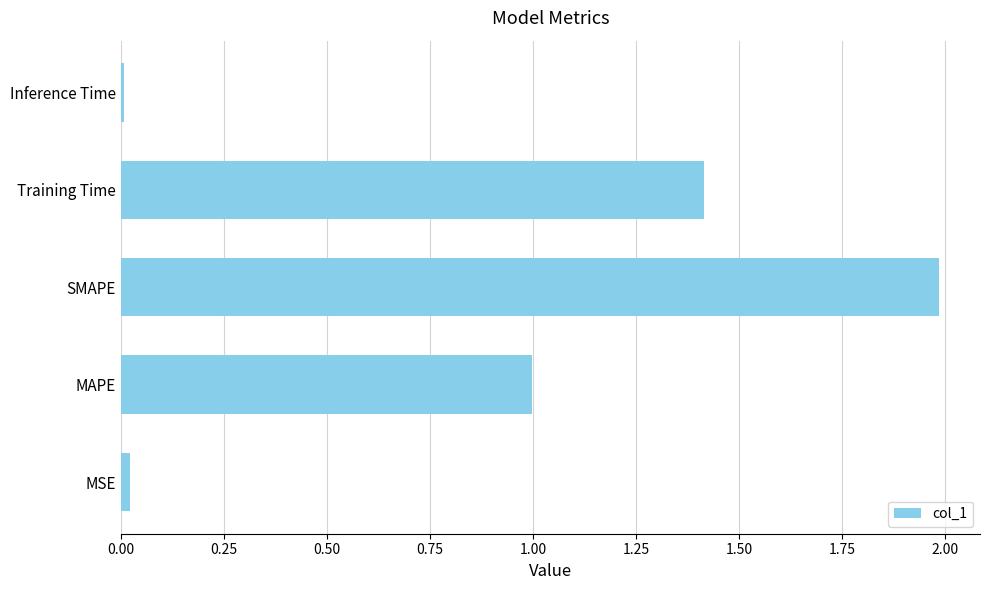

What is the average value?

0.9